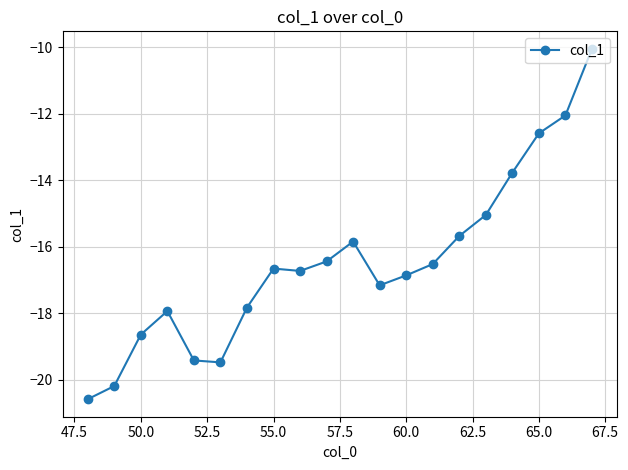

True or false: the data has more than 1 interior local peaks.

True